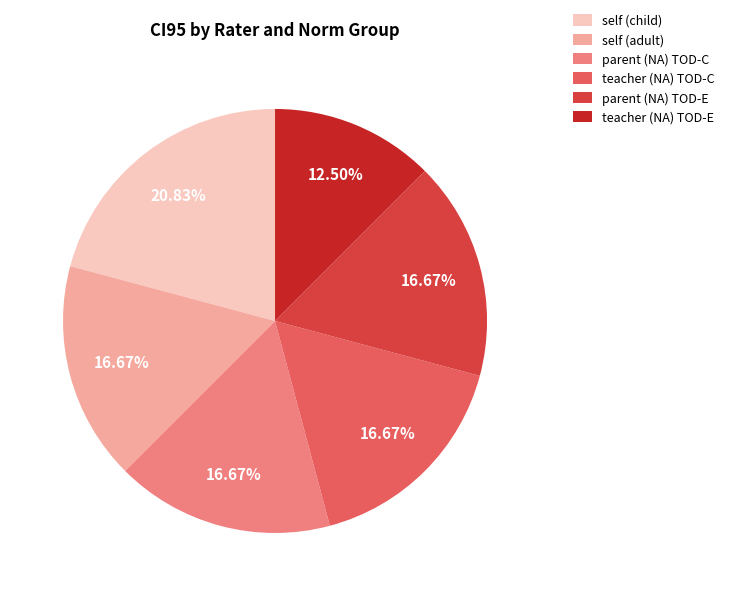

Combined, what portion of the pie is parent (NA) TOD-E and teacher (NA) TOD-E?

29.2%